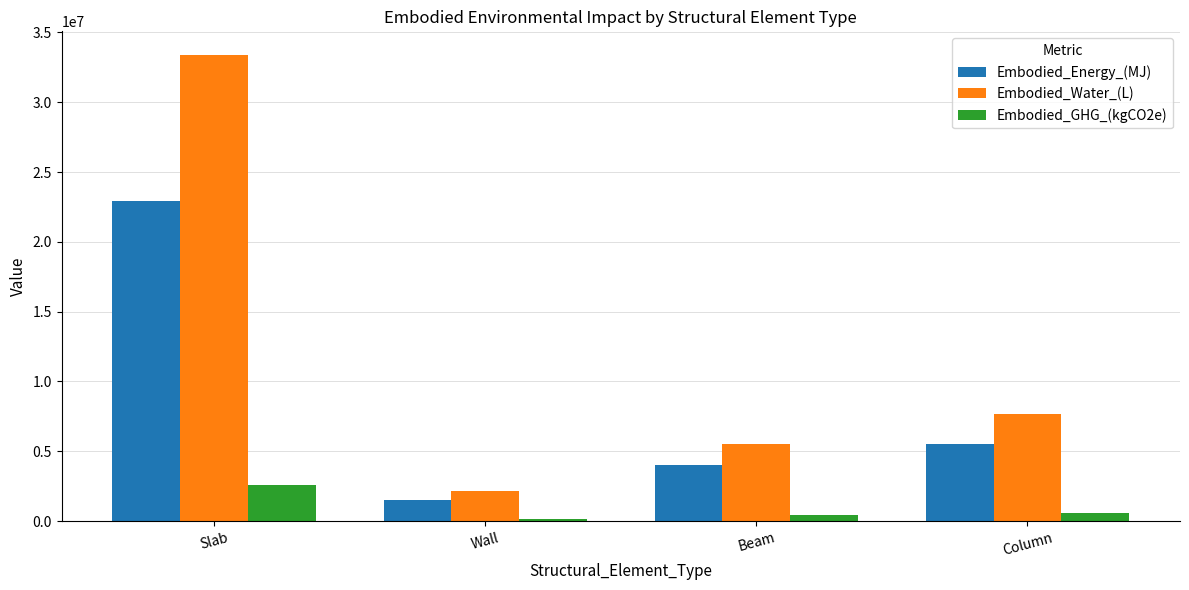

Which series has the largest total across all categories?

Embodied_Water_(L)